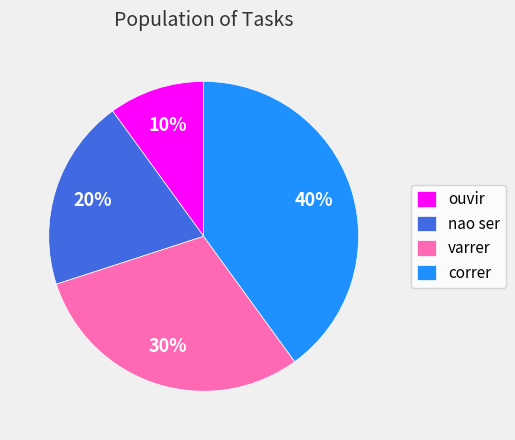

Is the sum of nao ser and ouvir greater than half?

No